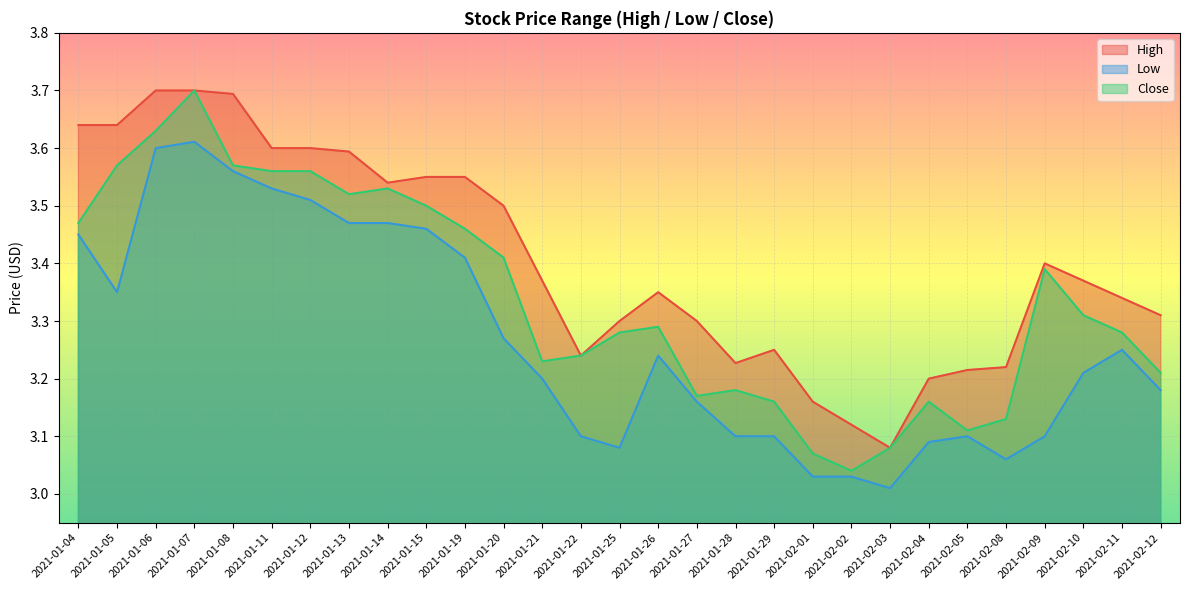

List the series in order of their overall mean, lowest first.

Low, Close, High